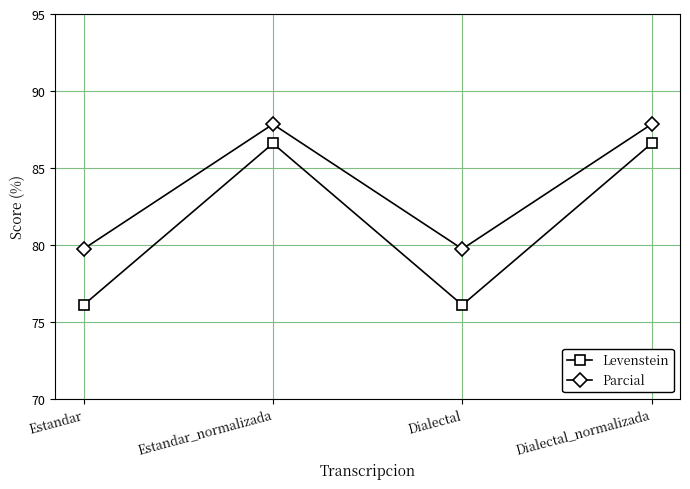

True or false: Levenstein and Parcial intersect in this chart.

False